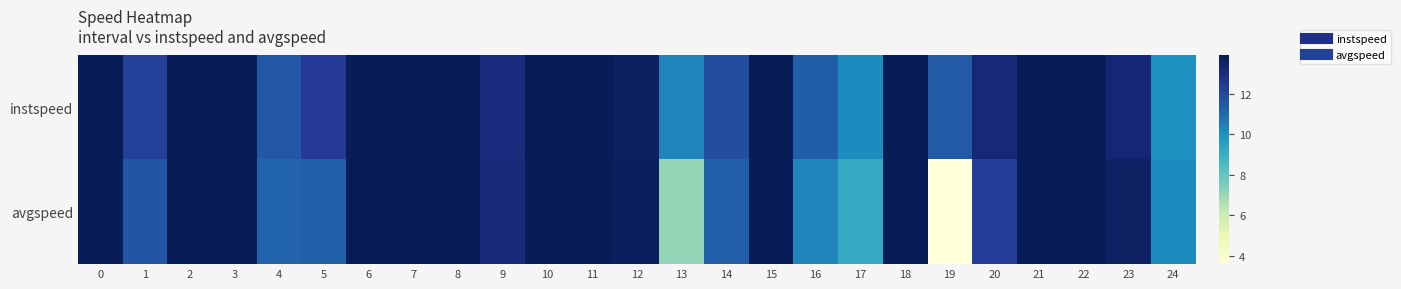

Reading left to right, list all the values displayed in this chart.

instspeed: 0=13.9	1=12.2	2=13.9	3=13.9	4=11.5	5=12.5	6=13.9	7=13.9	8=13.9	9=13.1	10=13.9	11=13.9	12=13.7	13=10.3	14=11.8	15=13.9	16=11.3	17=10.2	18=13.9	19=11.4	20=13.2	21=13.9	22=13.9	23=13.3	24=10.0
avgspeed: 0=13.9	1=11.6	2=13.9	3=13.9	4=11.1	5=11.2	6=13.9	7=13.9	8=13.9	9=13.1	10=13.9	11=13.9	12=13.8	13=7.1	14=11.3	15=13.9	16=10.3	17=9.2	18=13.9	19=3.6	20=12.3	21=13.9	22=13.9	23=13.6	24=10.2